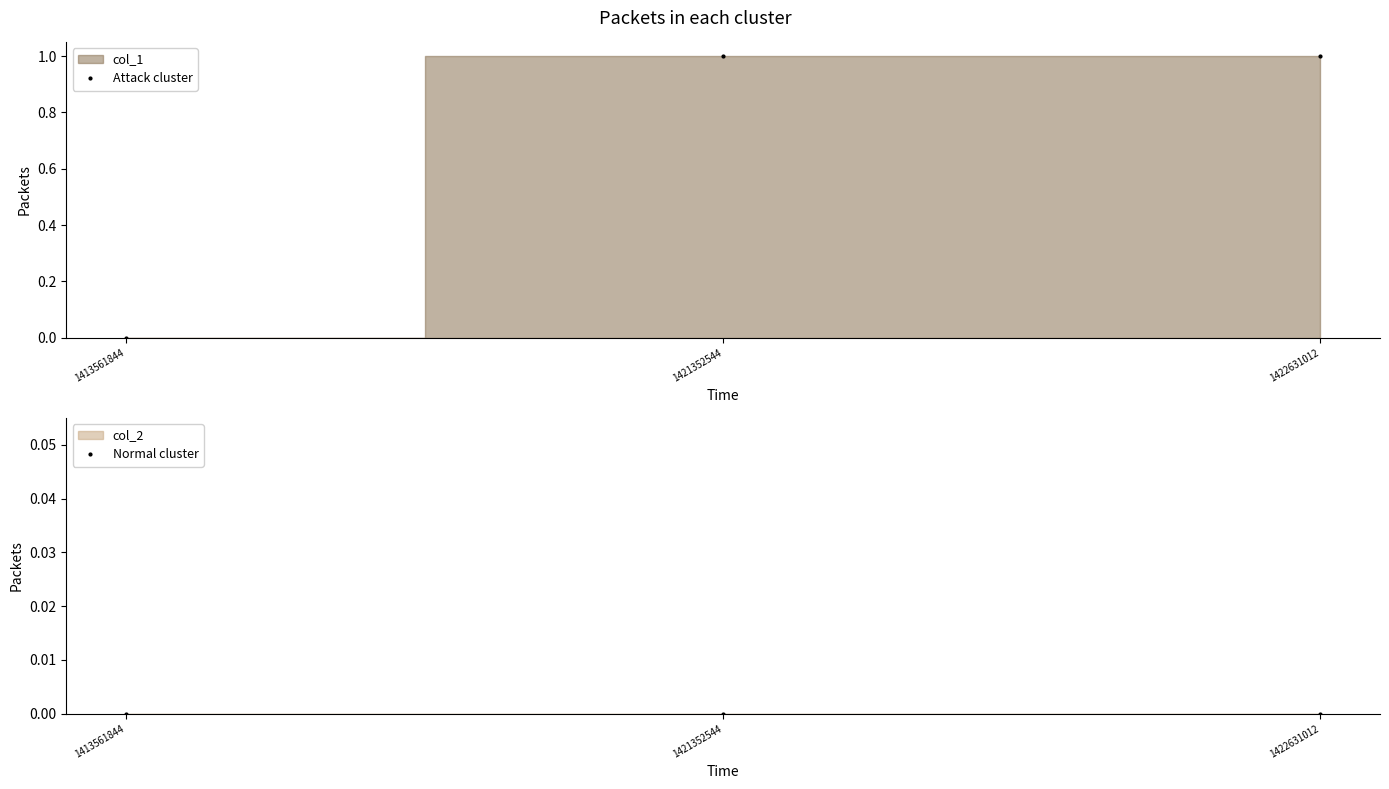

Reading left to right, what are all the values shown in this chart?

Attack cluster: 0	1	1
Normal cluster: 0	0	0